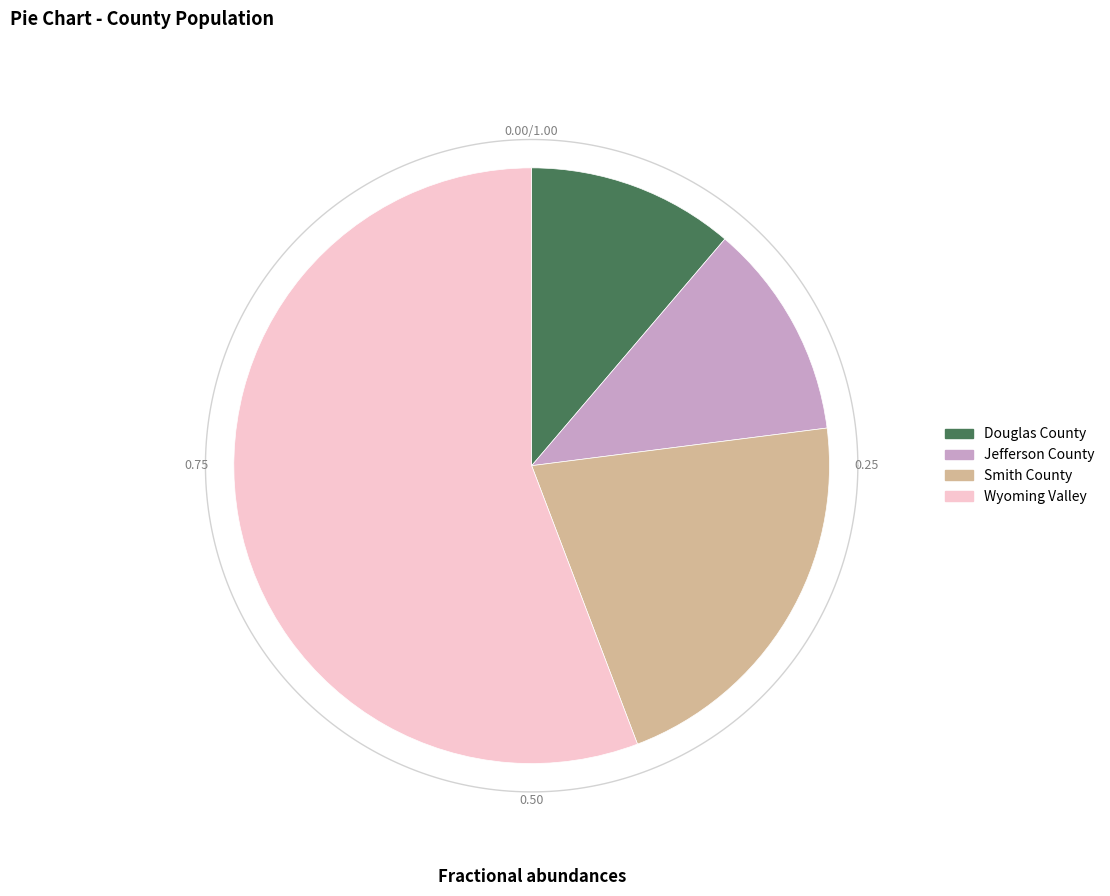

The Wyoming Valley slice represents 63% of the pie. True or false?

False